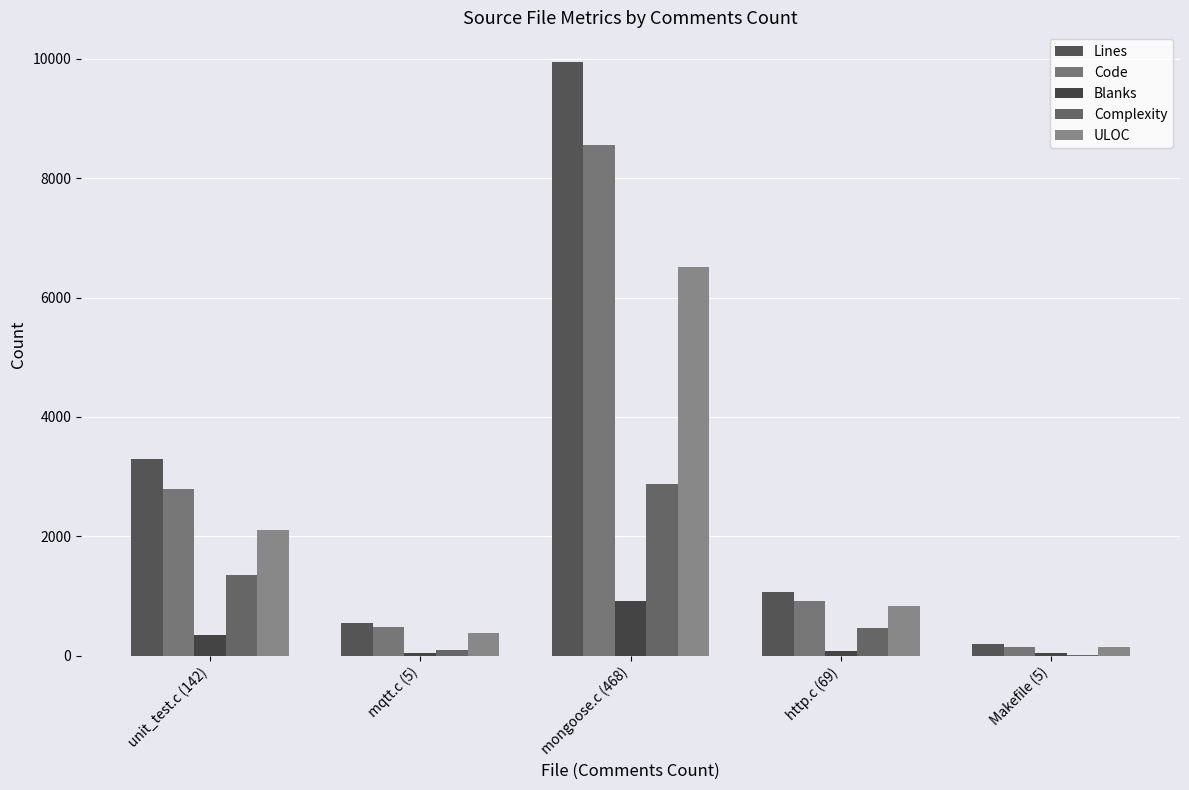

Is it true that Lines equals 540 at mqtt.c (5)?

True